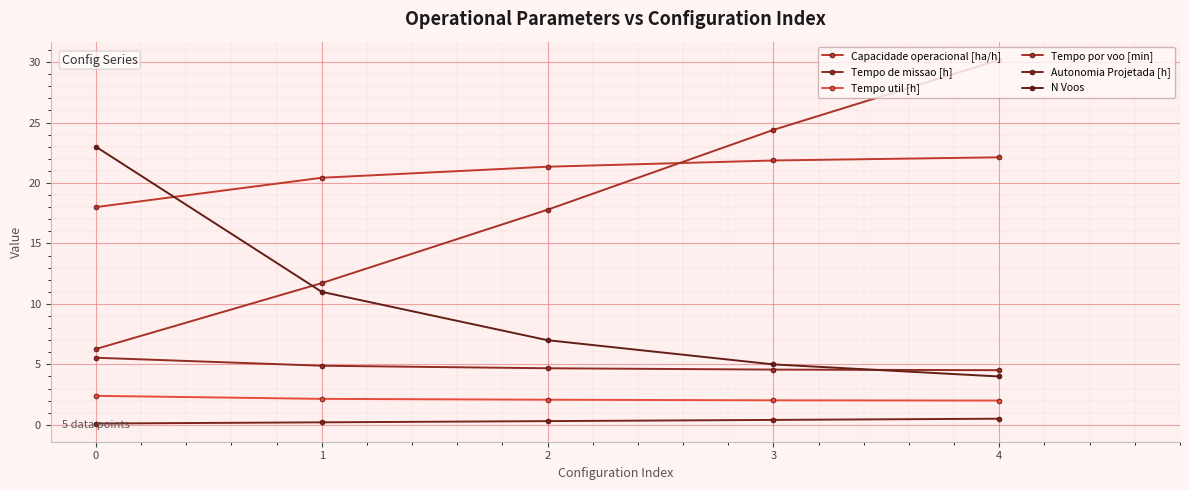

After their last crossing, which series has the higher values: N Voos or Tempo de missao [h]?

Tempo de missao [h]